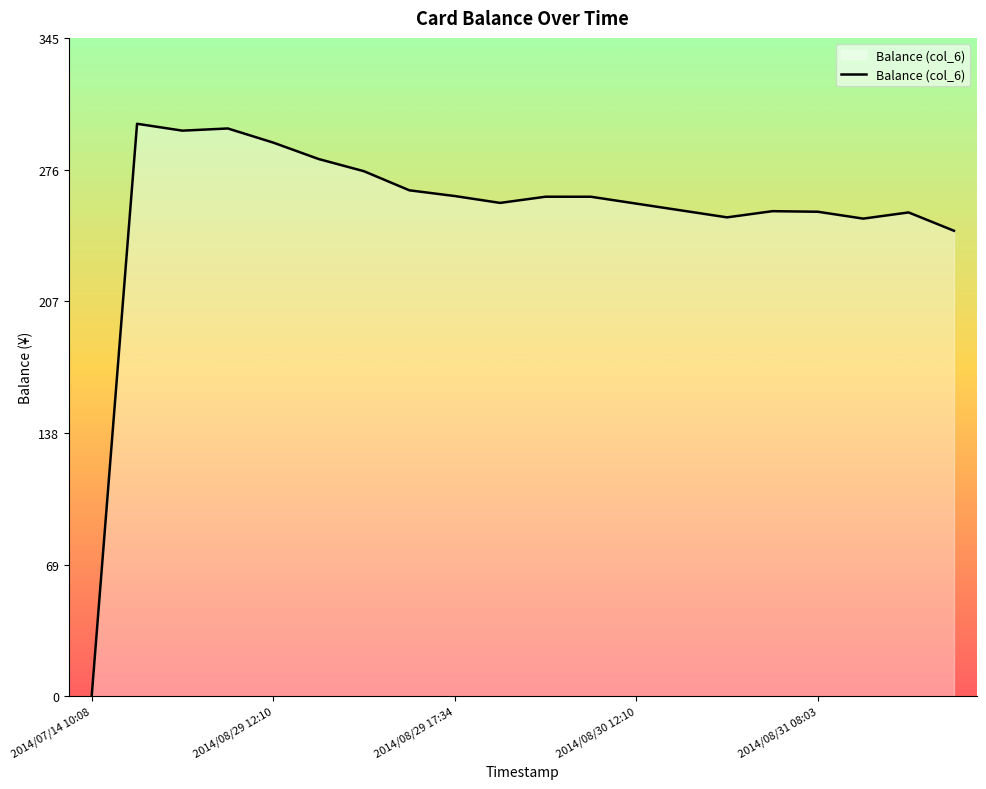

What is the difference between the maximum and minimum values?

300.0